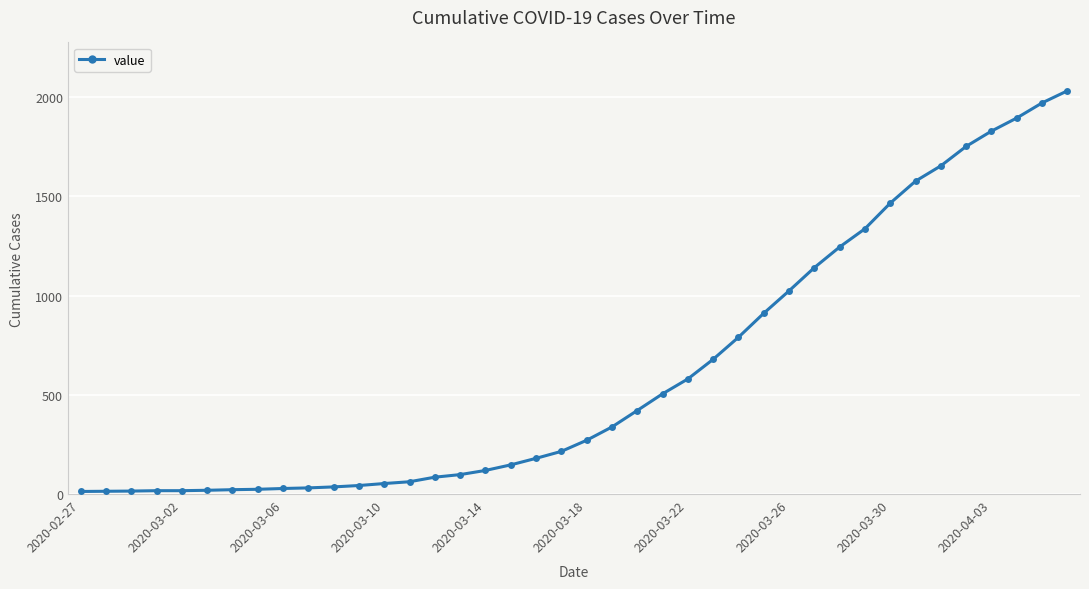

What is the maximum value shown in the chart?

2032